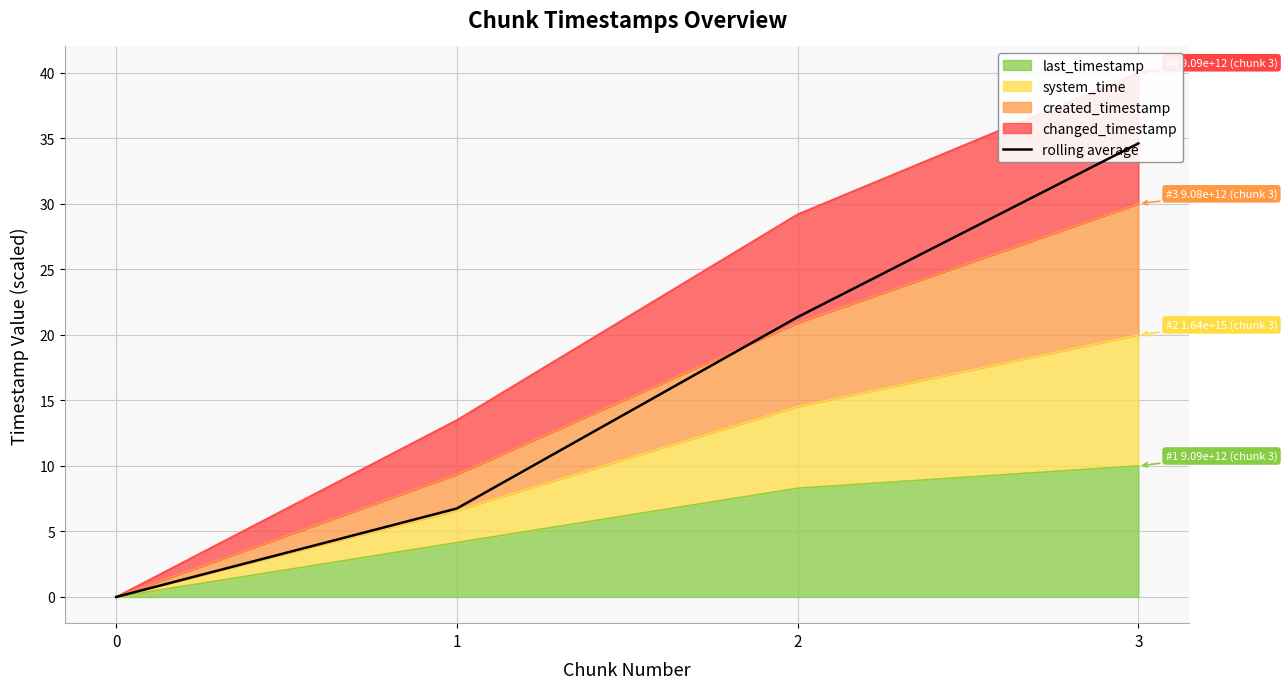

What is the greatest value displayed?

34.6